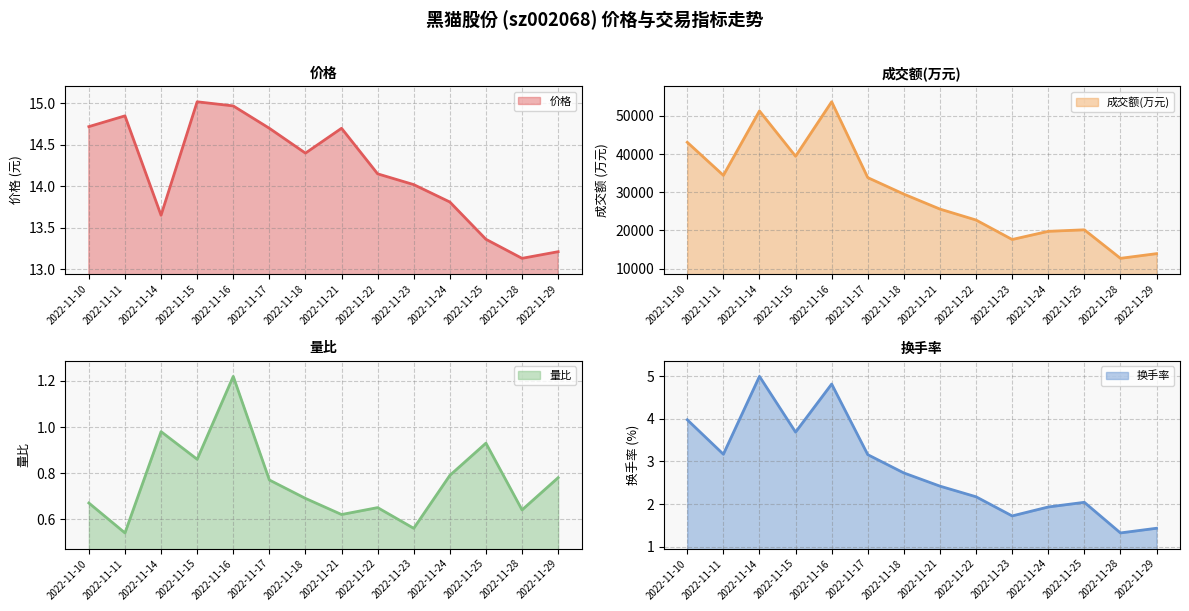

Rank the categories by 成交额(万元) value from lowest to highest.

2022-11-28, 2022-11-29, 2022-11-23, 2022-11-24, 2022-11-25, 2022-11-22, 2022-11-21, 2022-11-18, 2022-11-17, 2022-11-11, 2022-11-15, 2022-11-10, 2022-11-14, 2022-11-16